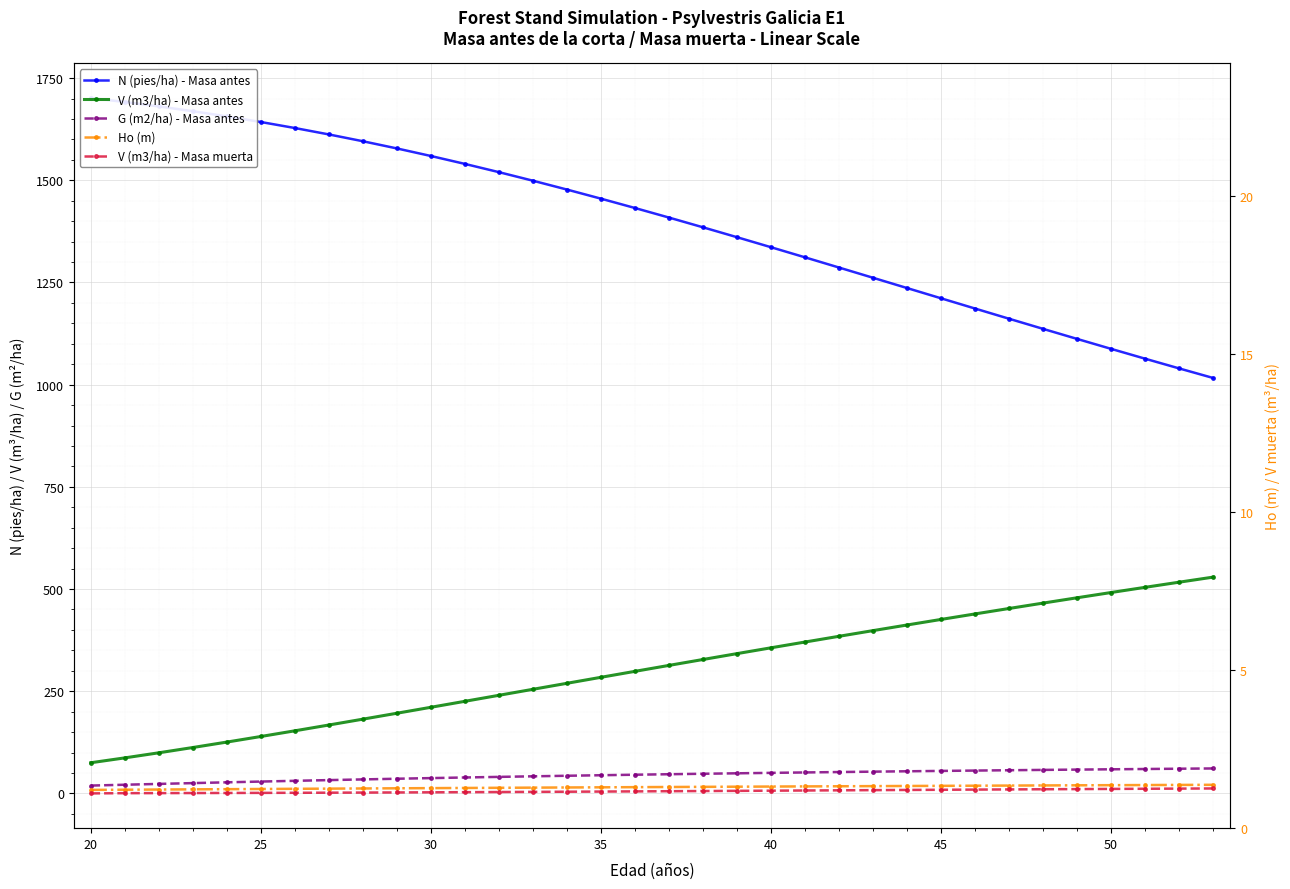

True or false: N (pies/ha) - Masa antes and V (m3/ha) - Masa muerta cross at least once.

False